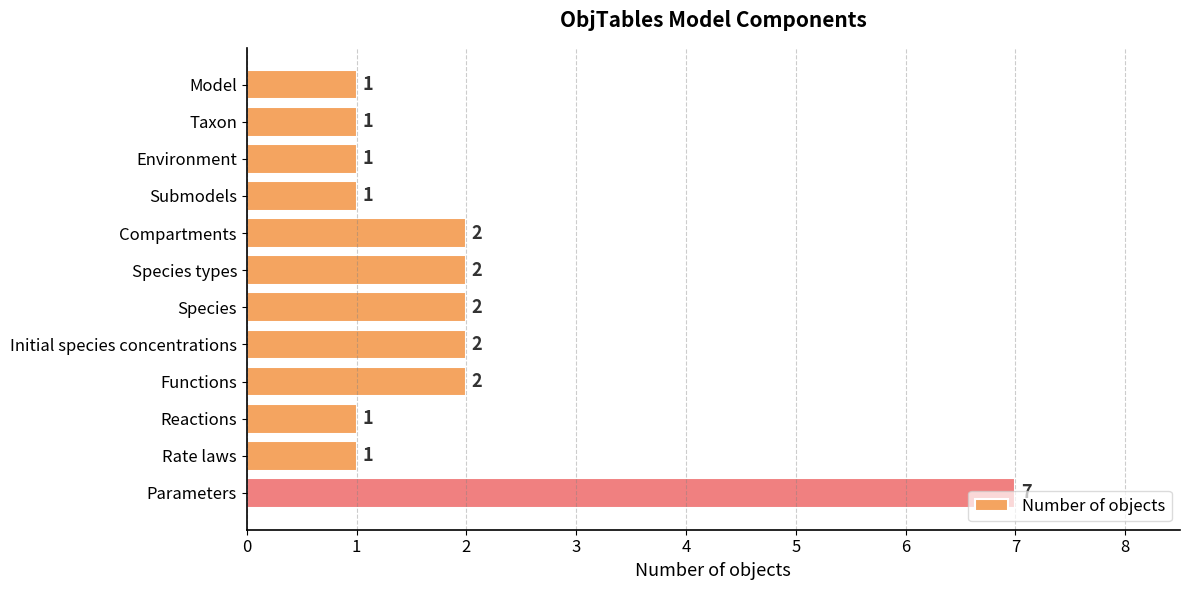

What is the value of the 9th bar from the top?

2